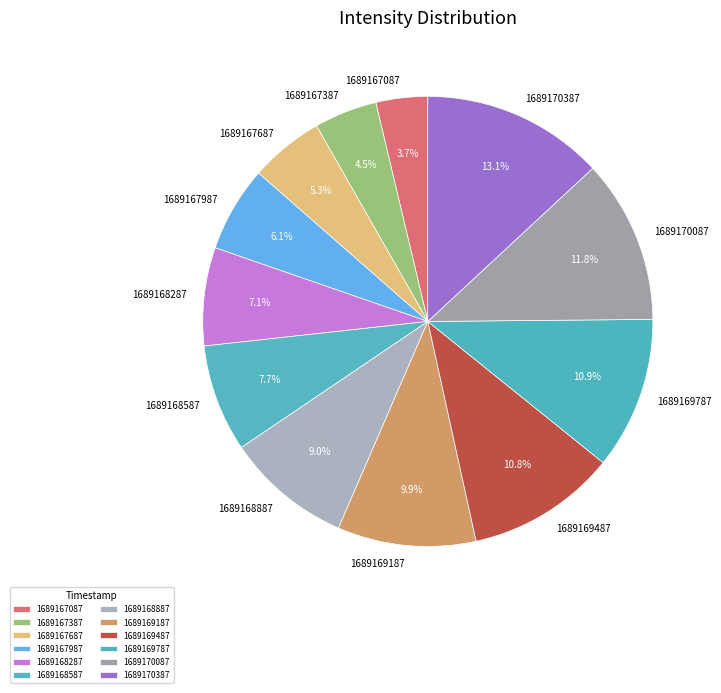

Does 1689168287 represent more than half of the total?

No